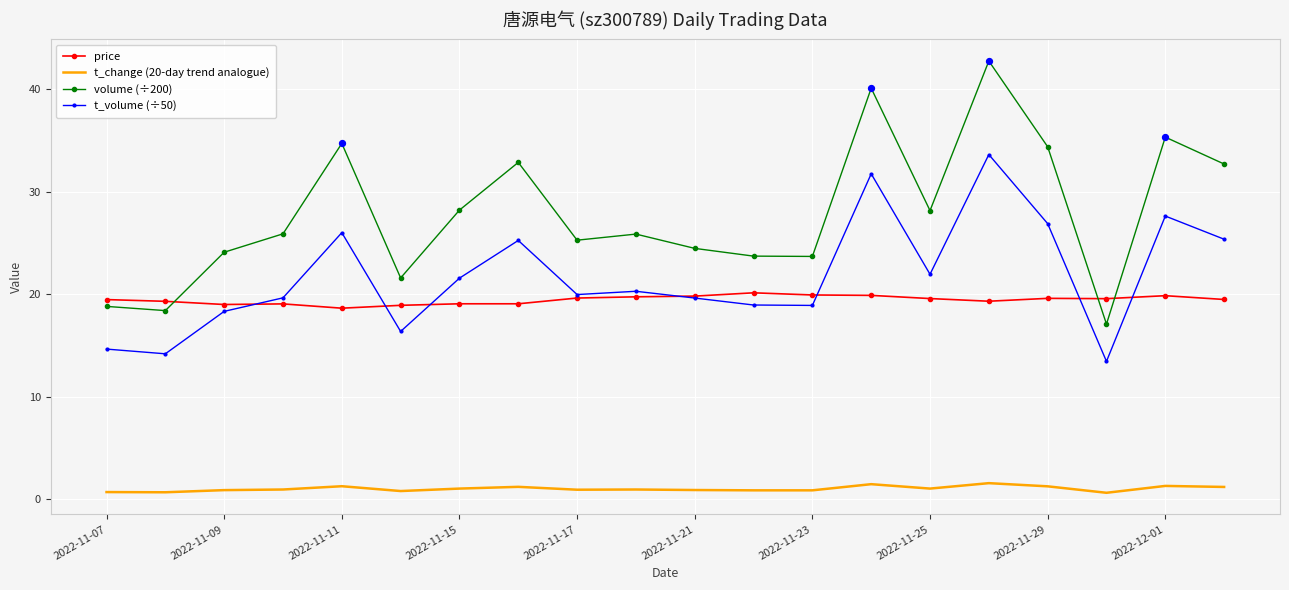

Which series has the widest spread of values?

volume (÷200)